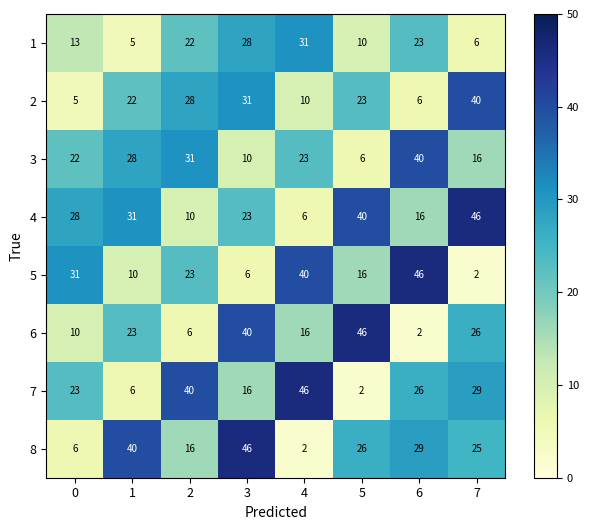

Is the value of 6 at 4 greater than the value of 3 at 1?

No